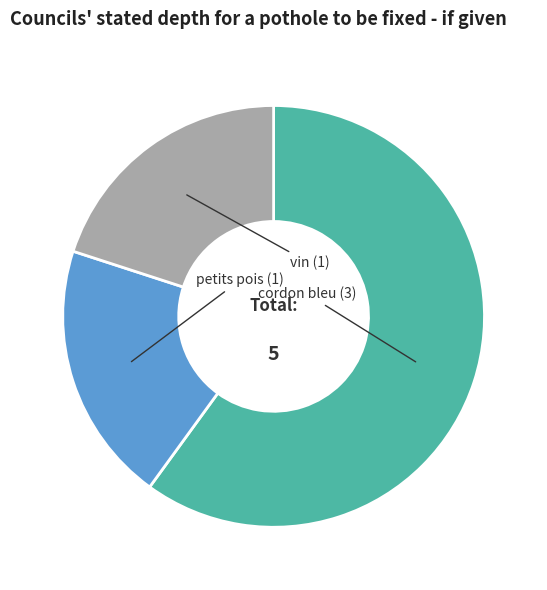

True or false: petits pois accounts for 20% of the total.

True